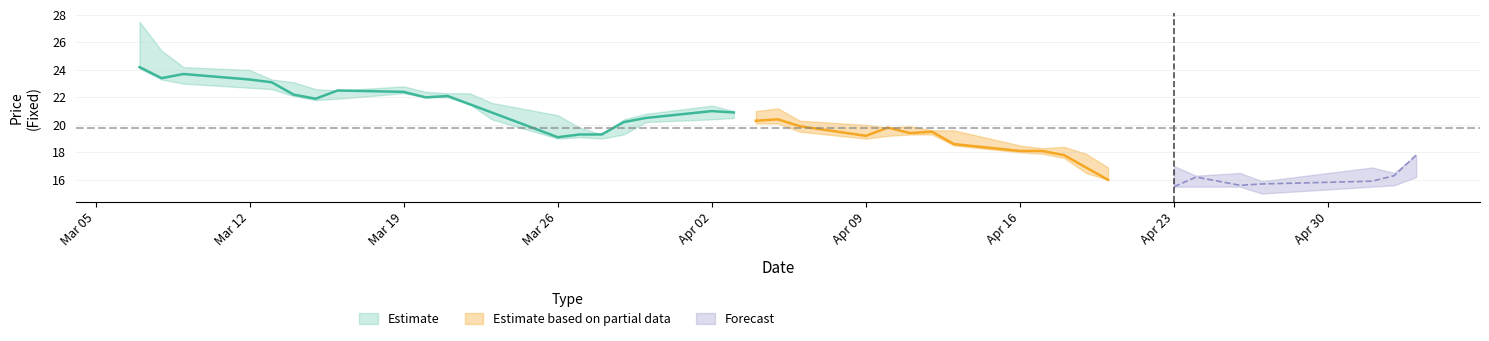

What is the value of the LowFixed point at the 8th from the left?

21.9